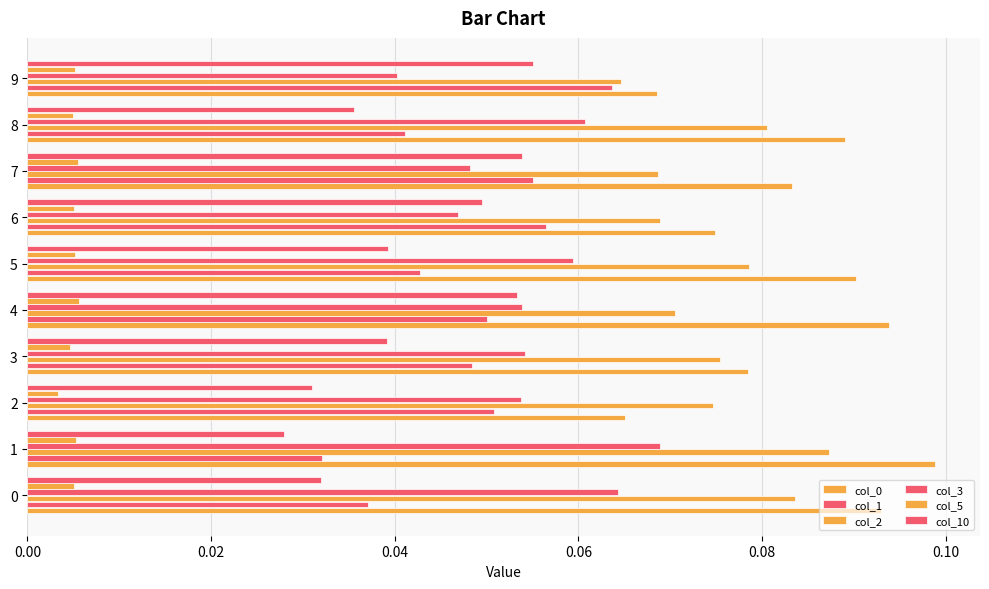

How many data points does each series have?

10